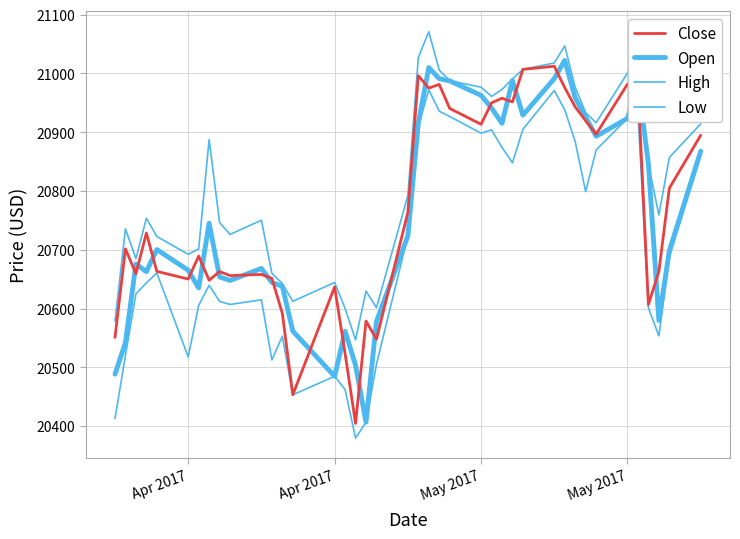

At how many categories does at least one series exceed 20498?

40